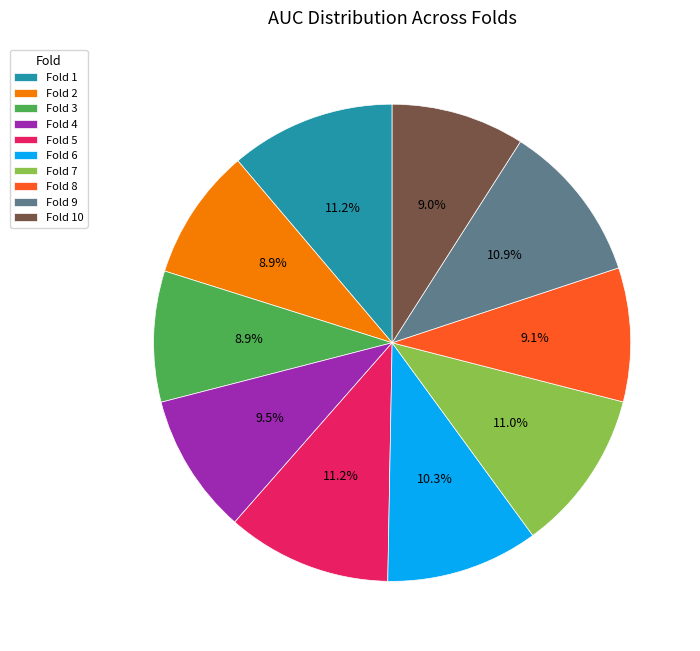

Which has a higher value, Fold 3 or Fold 7?

Fold 7